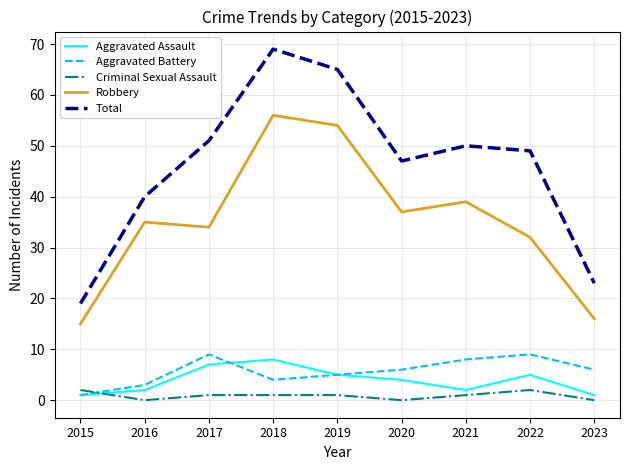

How many interior local peaks does the Robbery series have?

3